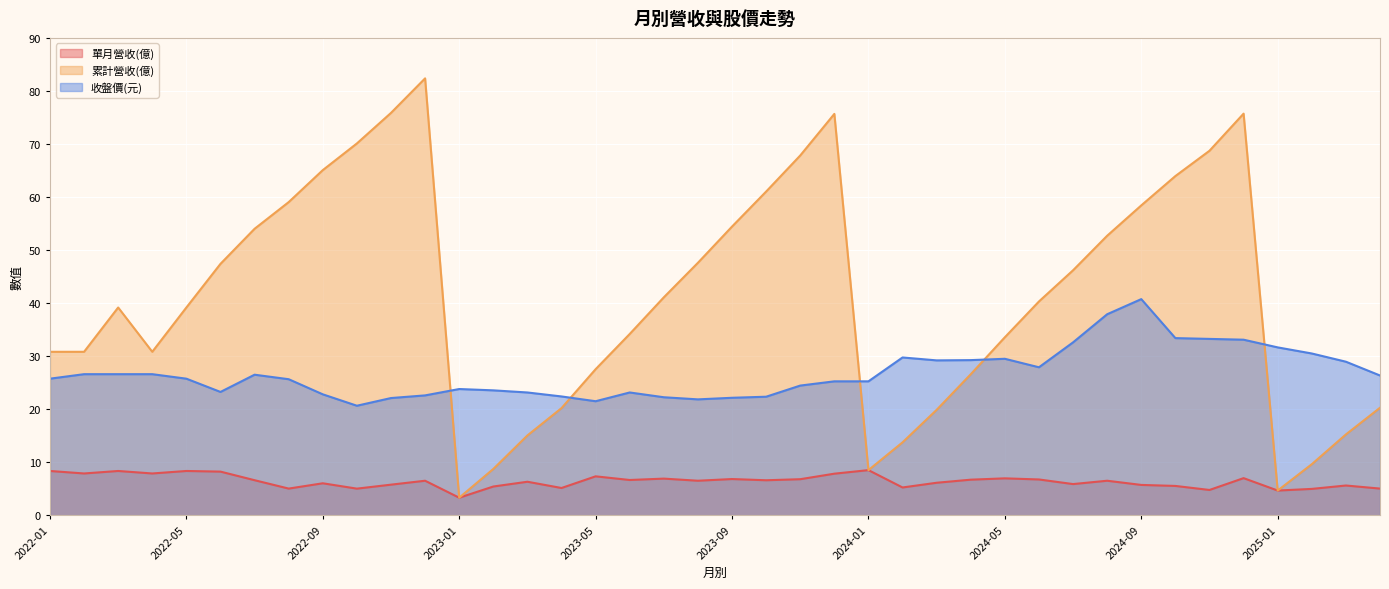

At which label does 單月營收(億) first exceed 6?

2022-01